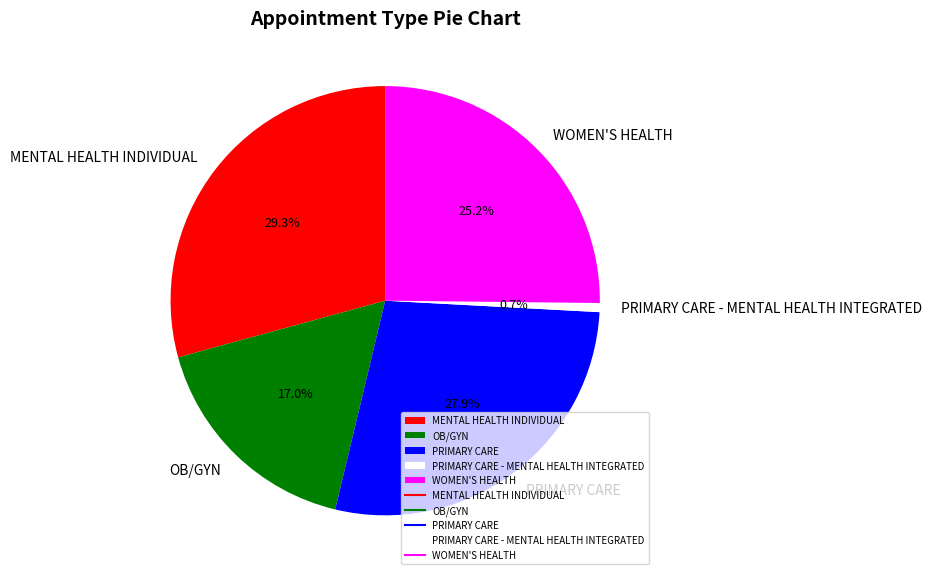

Which slice is the smallest?

PRIMARY CARE - MENTAL HEALTH INTEGRATED